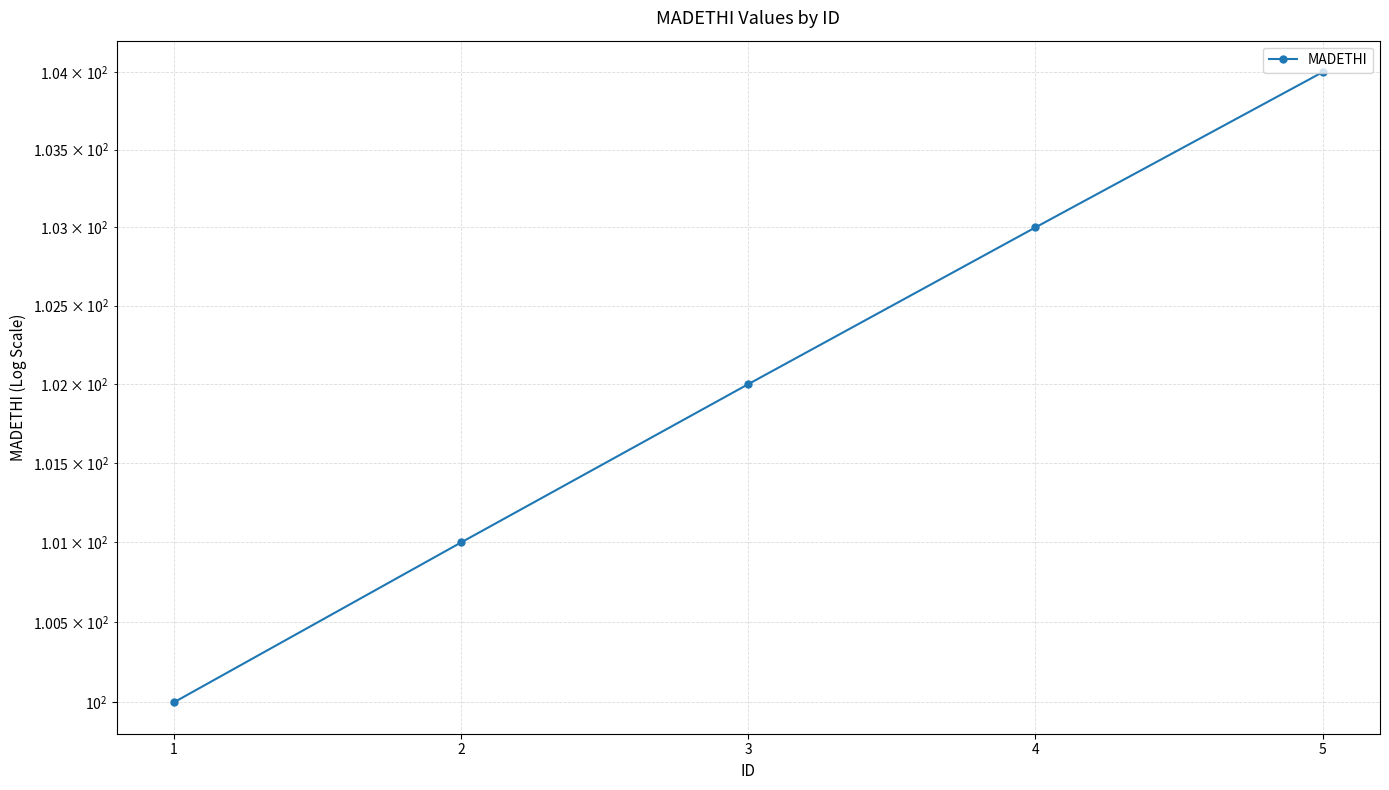

Rank the categories by value from lowest to highest.

1, 2, 3, 4, 5